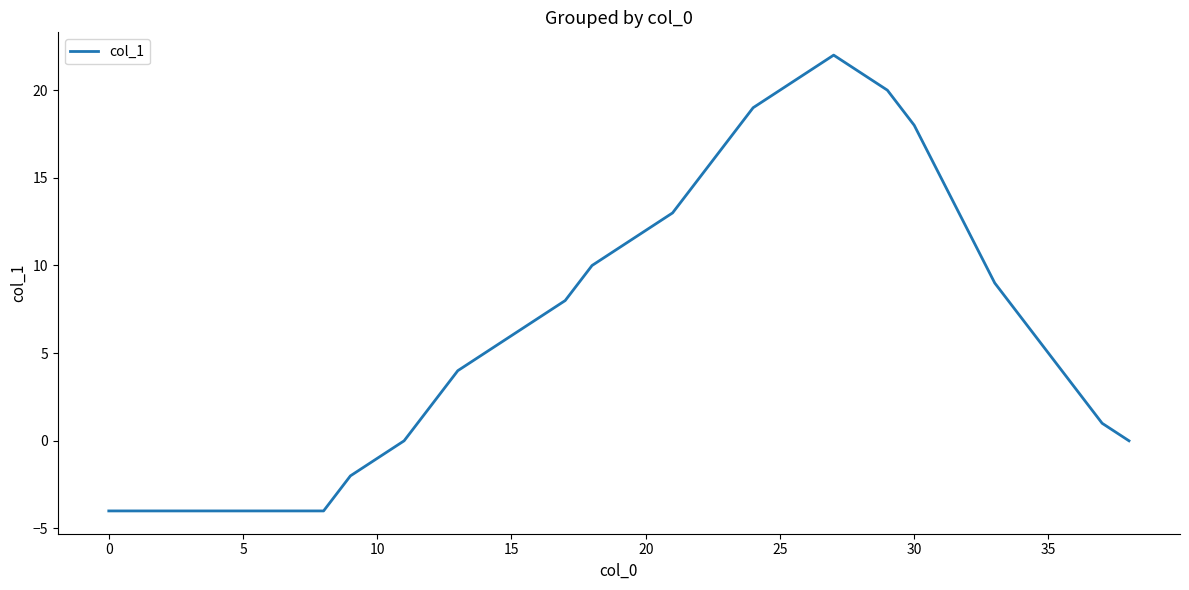

What is the difference between the maximum and minimum values?

26